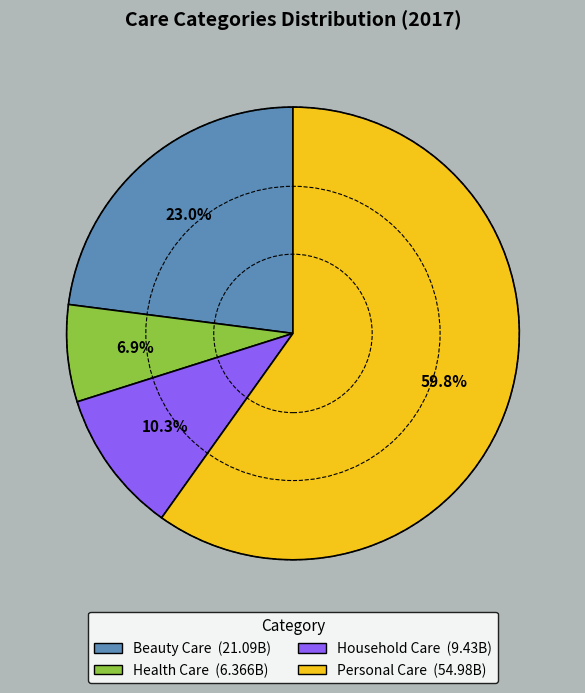

To the nearest percent, what is the combined percentage of Household Care and Beauty Care?

33%